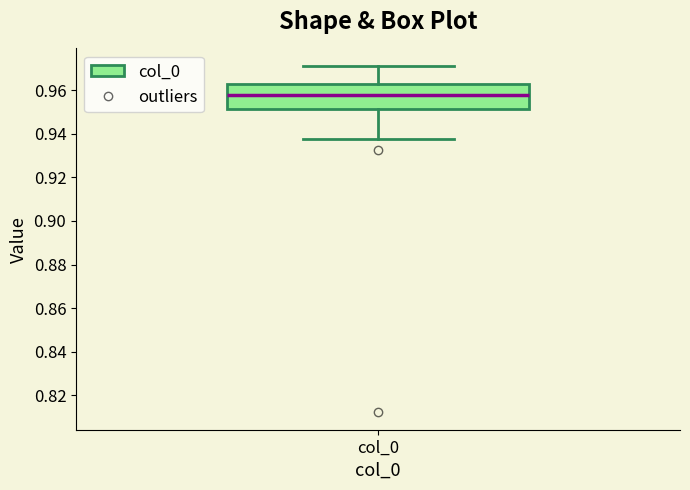

Where does the median line of the box for col_0 sit on the y-axis? The values are not printed on the chart, so give them approximately, as read against the axis.

0.958